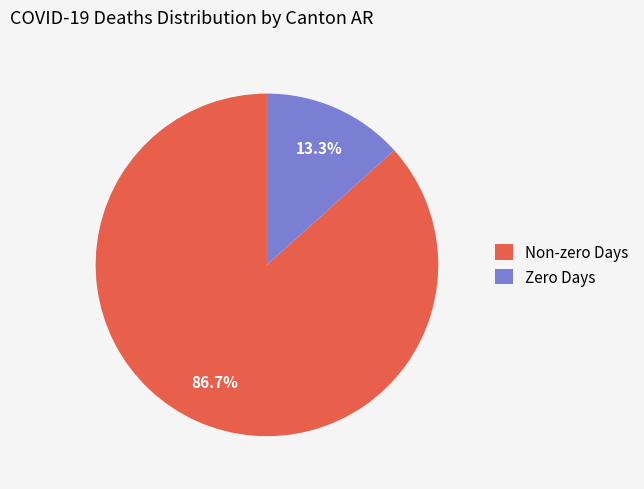

Which has a higher value, Zero Days or Non-zero Days?

Non-zero Days